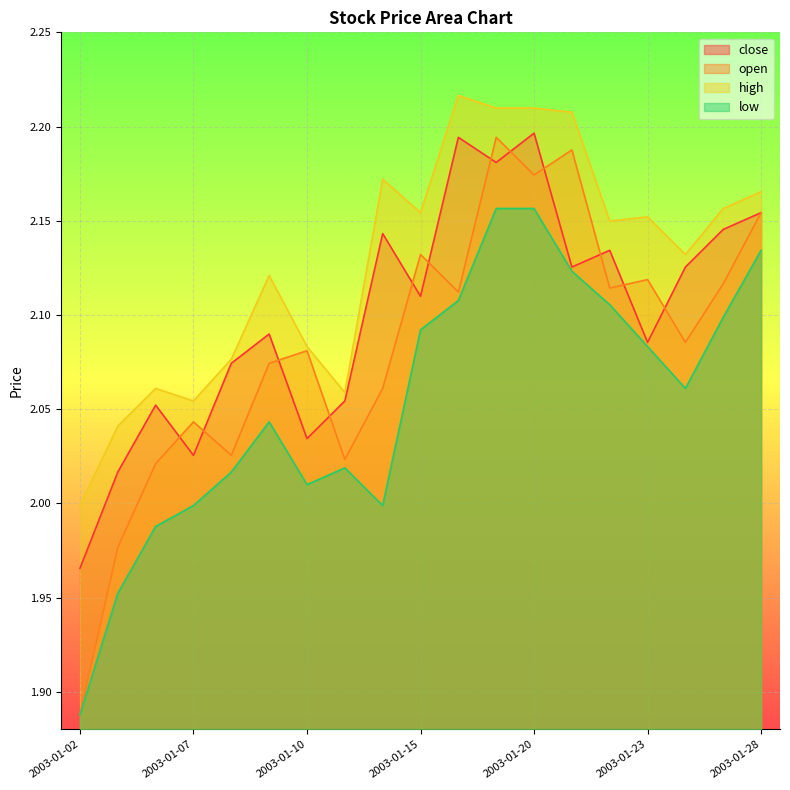

At which category does high reach its first local peak?

2003-01-06